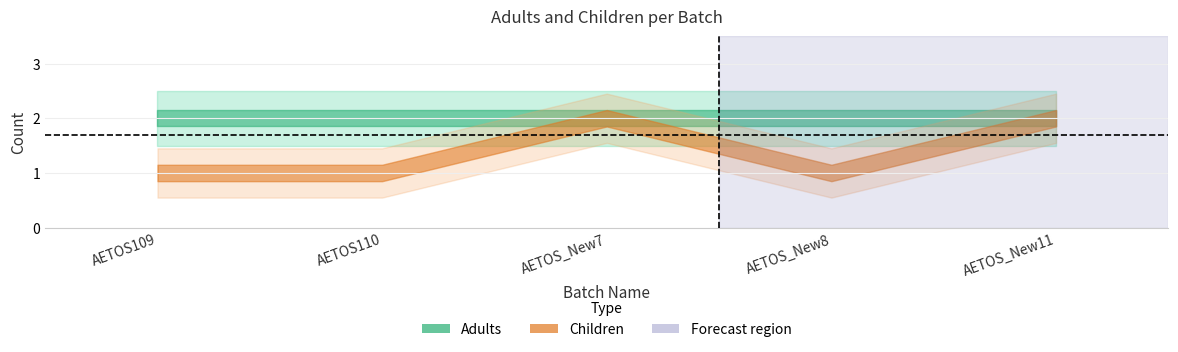

True or false: Children and Adults intersect in this chart.

False